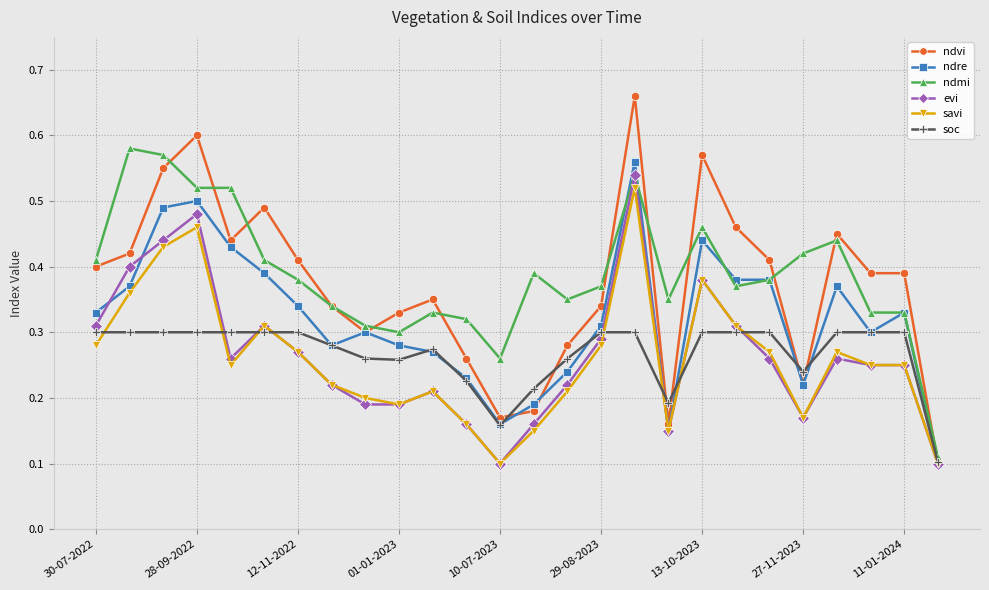

Which series has the widest spread of values?

ndvi